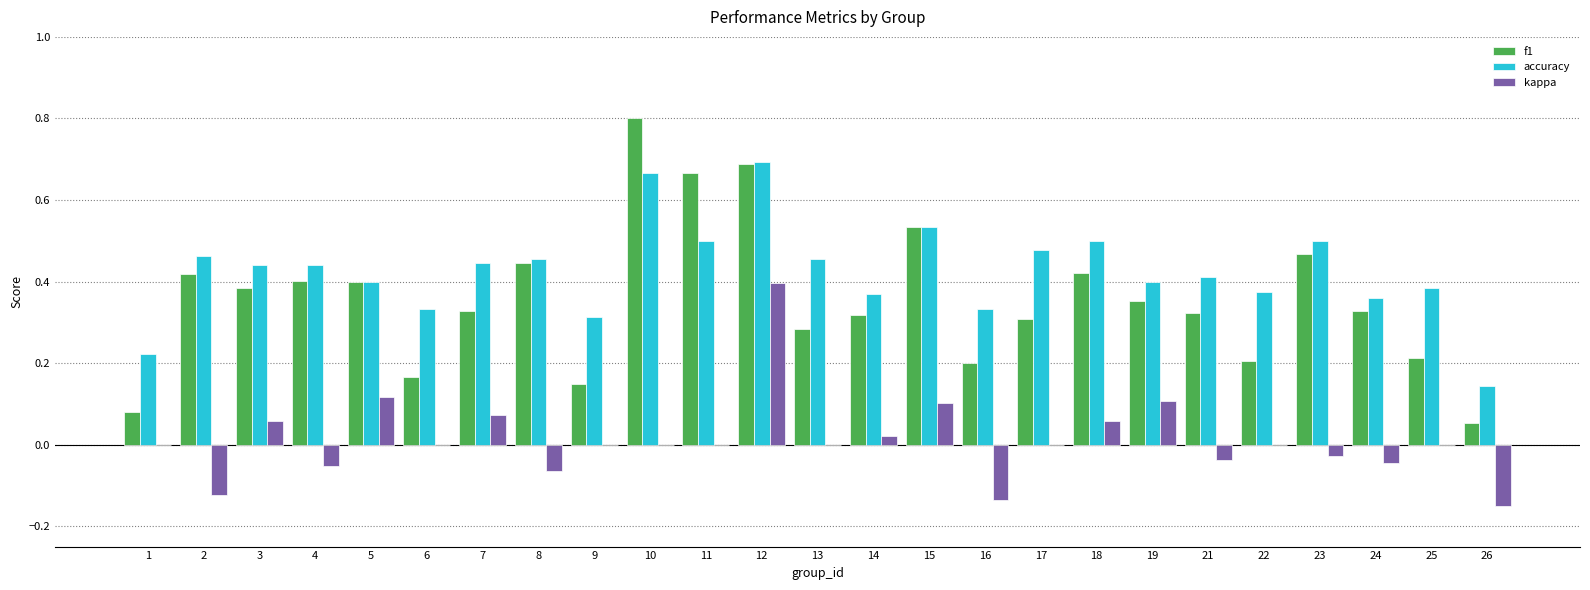

True or false: kappa has a value of -0.2 at 2.

False